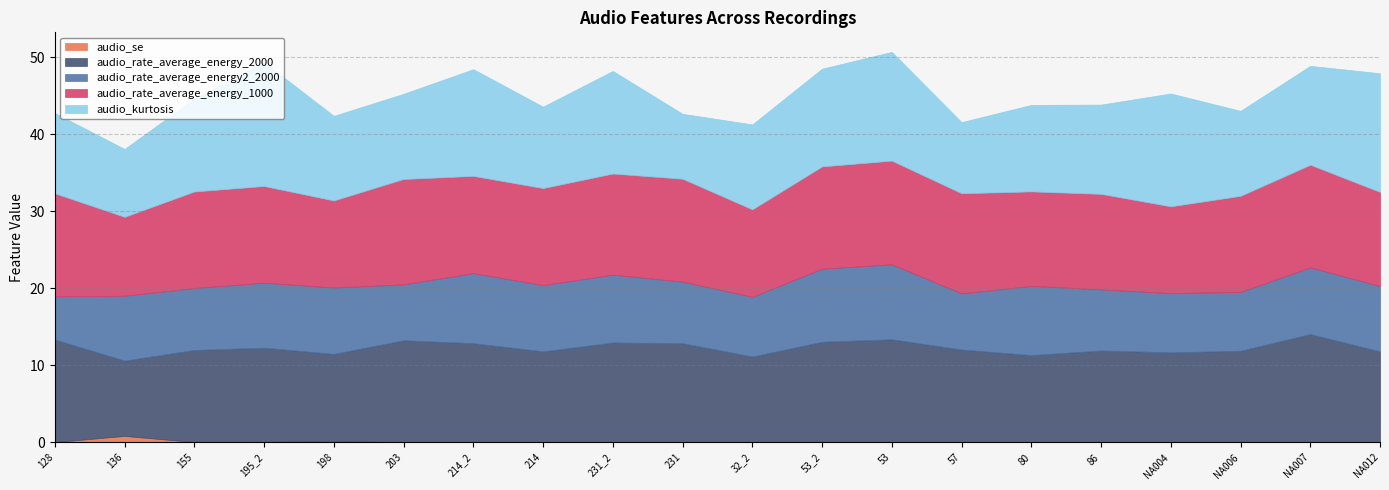

Reading left to right, extract all data points from this chart.

audio_se: 0.0	0.8	0.0	0.1	0.1	0.0	0.1	0.0	0.1	0.0	0.0	0.1	0.1	0.0	0.0	0.0	0.0	0.0	0.1	0.1
audio_rate_average_energy_2000: 13.3	9.8	12.0	12.2	11.4	13.2	12.8	11.8	12.9	12.9	11.1	13.0	13.3	12.0	11.3	11.9	11.7	11.9	14.0	11.8
audio_rate_average_energy2_2000: 5.6	8.4	8.0	8.4	8.6	7.3	9.1	8.6	8.8	8.0	7.7	9.5	9.7	7.3	9.0	7.9	7.7	7.6	8.7	8.5
audio_rate_average_energy_1000: 13.4	10.2	12.5	12.6	11.3	13.7	12.6	12.6	13.1	13.4	11.4	13.3	13.5	13.0	12.3	12.4	11.3	12.5	13.3	12.2
audio_kurtosis: 10.4	8.8	12.1	16.1	11.0	11.1	13.9	10.6	13.3	8.4	11.0	12.7	14.1	9.2	11.2	11.6	14.7	11.0	12.8	15.4